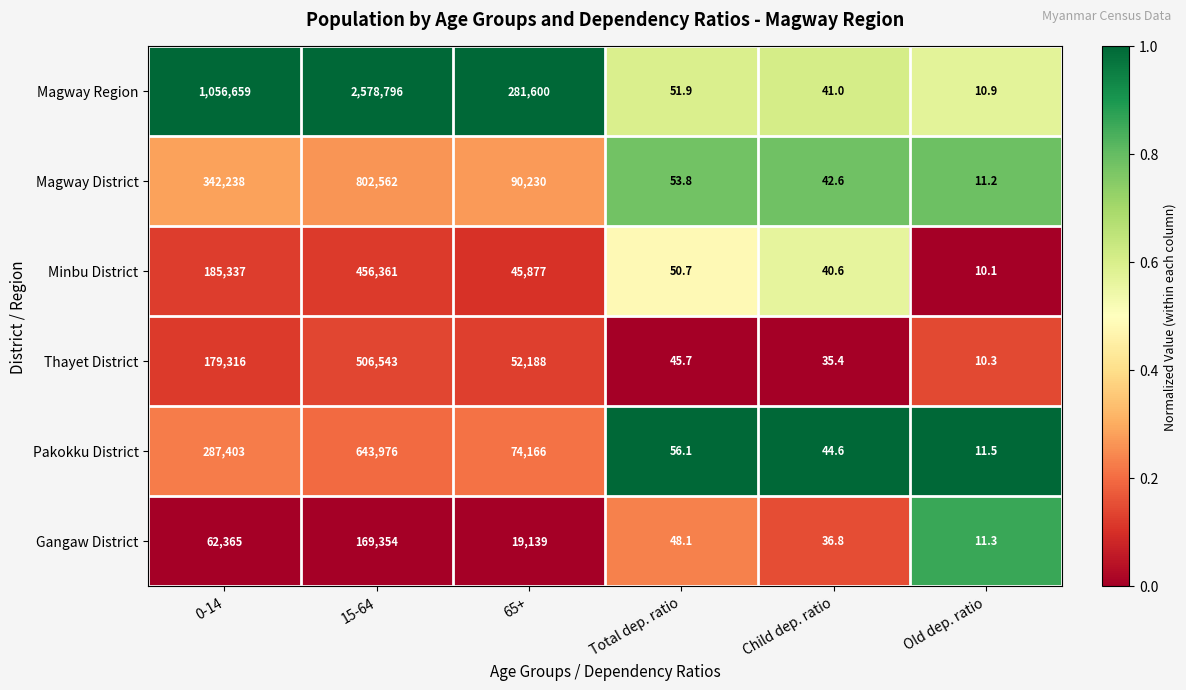

What is the sum of all Thayet District values?

738138.4